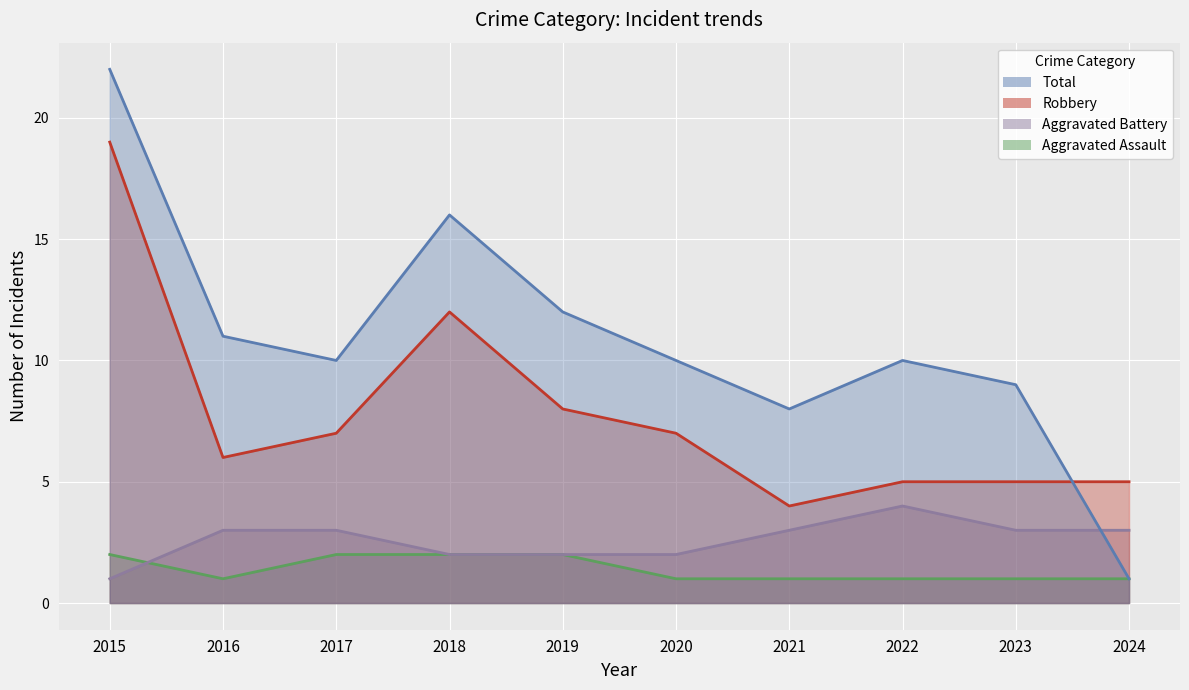

True or false: Aggravated Assault and Total cross at least once.

False